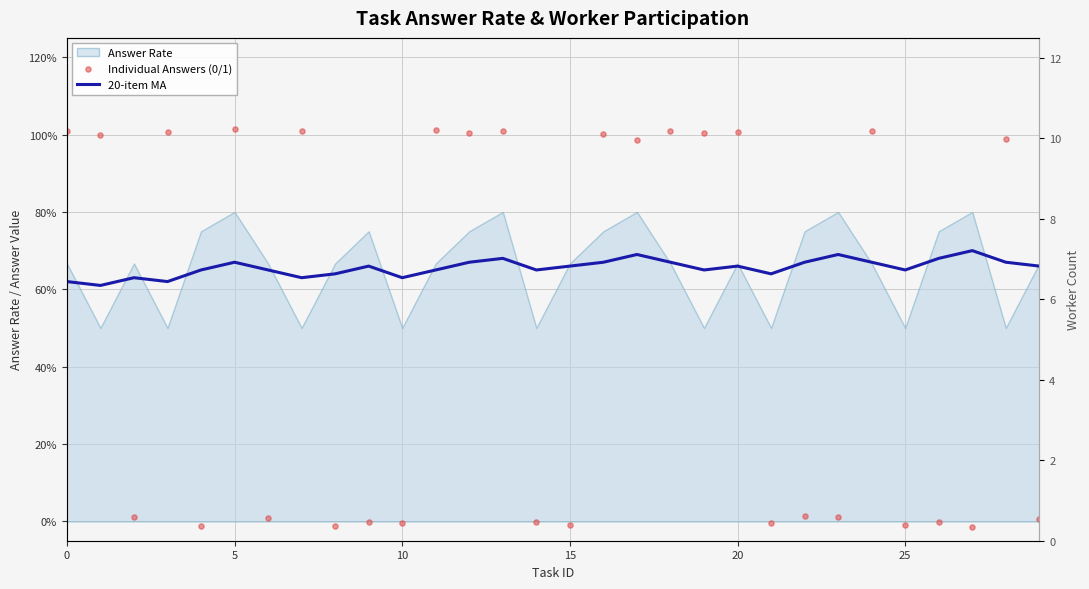

At which category is the sum across all series the highest?

13